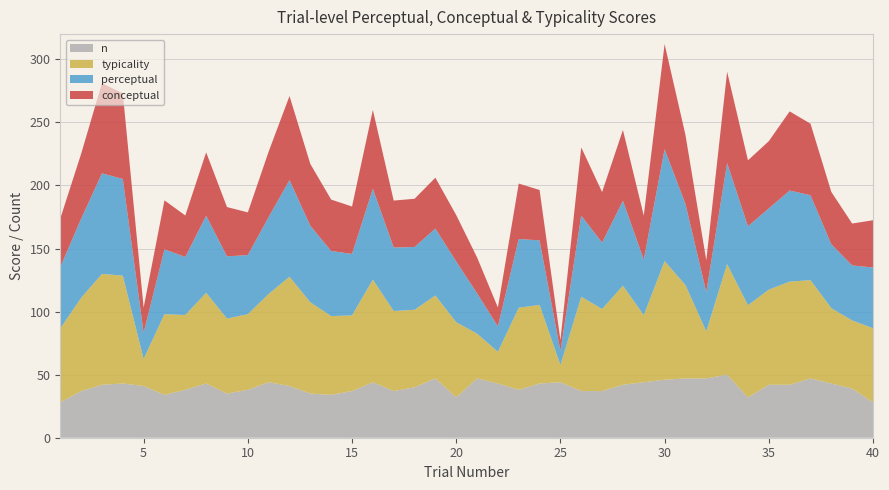

Reading right to left, what are all the values shown in this chart?

conceptual: 40=37.5	39=33.2	38=41.5	37=56.7	36=62.7	35=53.3	34=52.2	33=72.4	32=25.1	31=54.7	30=83.3	29=34.8	28=56.1	27=40.1	26=54.0	25=8.6	24=40.0	23=43.9	22=15.0	21=28.4	20=36.8	19=40.3	18=38.2	17=37.2	16=62.5	15=37.6	14=40.8	13=49.0	12=66.6	11=51.9	10=33.8	9=39.1	8=50.3	7=32.8	6=38.8	5=19.9	4=67.9	3=71.5	2=51.5	1=38.5
perceptual: 40=48.1	39=43.6	38=50.6	37=67.3	36=72.2	35=64.4	34=62.6	33=80.0	32=31.2	31=64.4	30=88.7	29=44.0	28=67.3	27=52.6	26=64.4	25=11.1	24=51.1	23=54.5	22=20.1	21=32.0	20=48.2	19=53.0	18=49.8	17=50.3	16=72.0	15=48.8	14=51.6	13=60.7	12=76.6	11=61.0	10=46.9	9=49.3	8=61.1	7=46.1	6=51.4	5=20.7	4=76.7	3=79.7	2=62.7	1=48.6
typicality: 40=58.8	39=54.0	38=59.7	37=78.0	36=81.7	35=75.4	34=73.0	33=87.7	32=37.3	31=74.0	30=94.0	29=53.2	28=78.5	27=65.1	26=74.8	25=13.7	24=62.3	23=65.1	22=25.2	21=35.5	20=59.6	19=65.8	18=61.4	17=63.5	16=81.4	15=60.0	14=62.4	13=72.3	12=86.6	11=70.0	10=60.0	9=59.5	8=71.9	7=59.3	6=64.0	5=21.6	4=85.5	3=87.9	2=73.9	1=58.7
n: 40=28.0	39=39.0	38=43.0	37=47.0	36=42.0	35=42.0	34=32.0	33=50.0	32=47.0	31=47.0	30=46.0	29=44.0	28=42.0	27=37.0	26=37.0	25=44.0	24=43.0	23=38.0	22=43.0	21=47.0	20=32.0	19=47.0	18=40.0	17=37.0	16=44.0	15=37.0	14=34.0	13=35.0	12=41.0	11=44.0	10=38.0	9=35.0	8=43.0	7=38.0	6=34.0	5=41.0	4=43.0	3=42.0	2=37.0	1=28.0